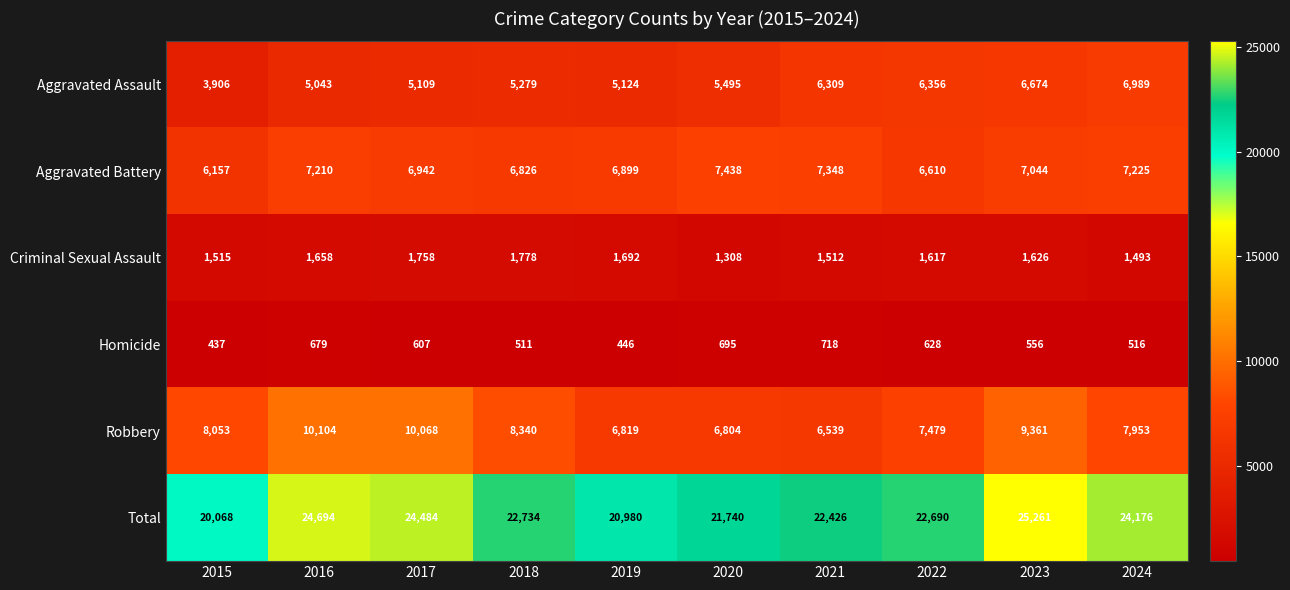

Is it true that Aggravated Battery equals 3154 at 2019?

False